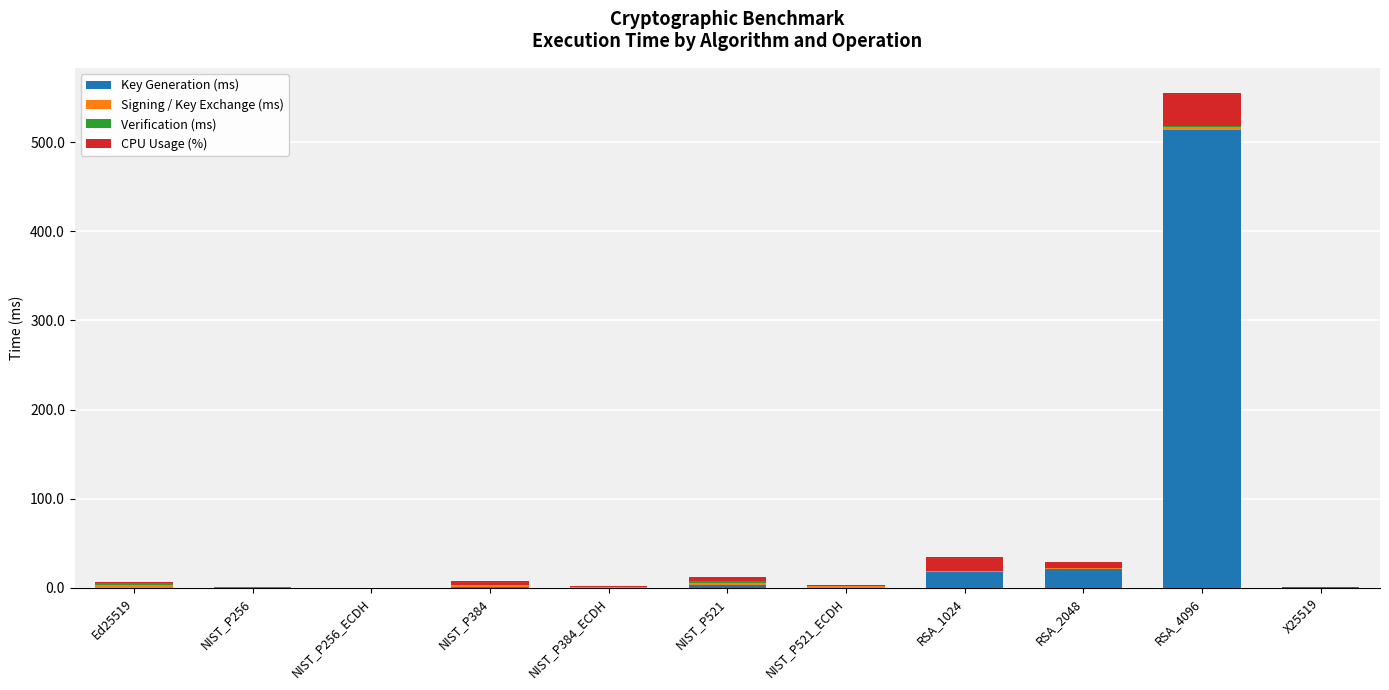

Which category has the highest value in the Key Generation (ms) series?

RSA_4096